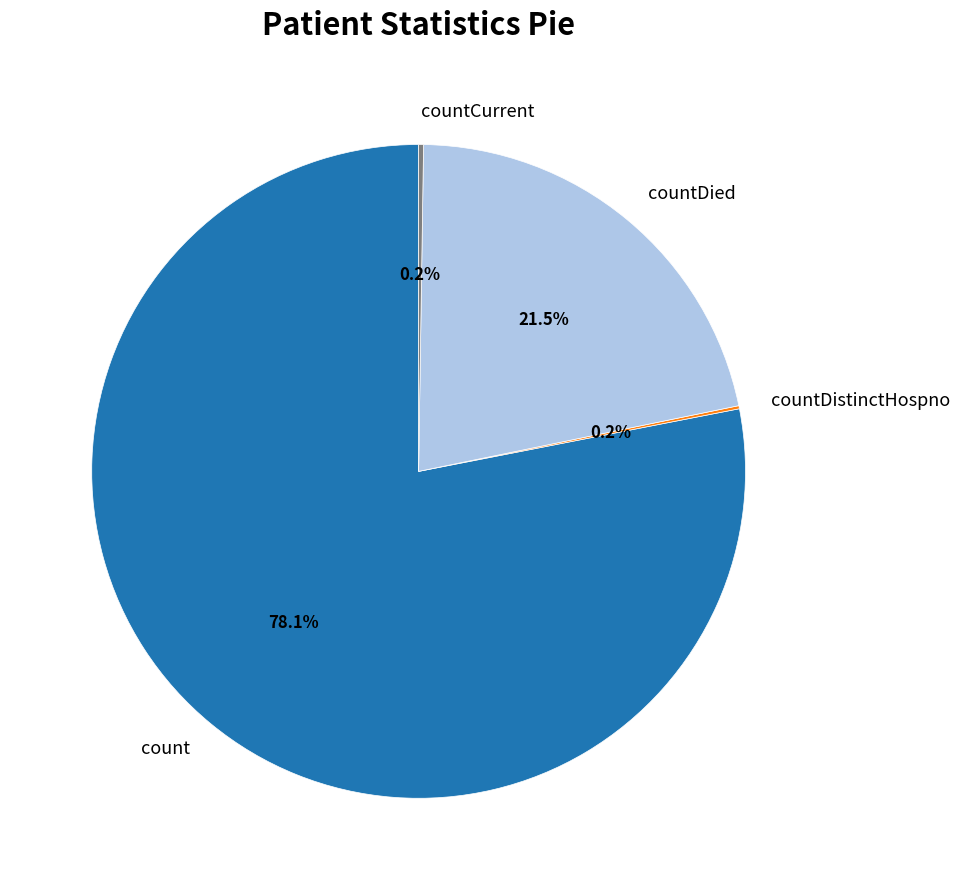

Which category has the biggest portion of the pie?

count